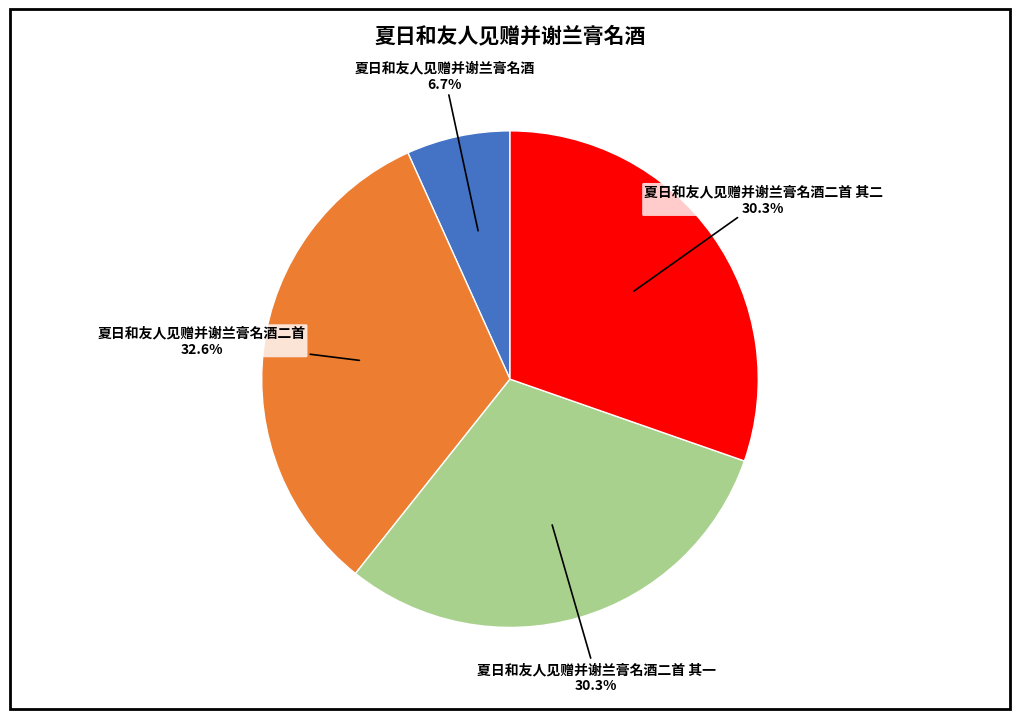

To the nearest percent, what percentage of the pie is 夏日和友人见赠并谢兰膏名酒?

7%